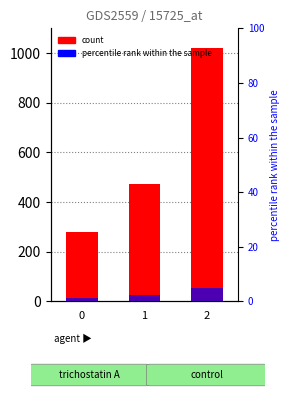

What is the greatest value displayed?

1020.0